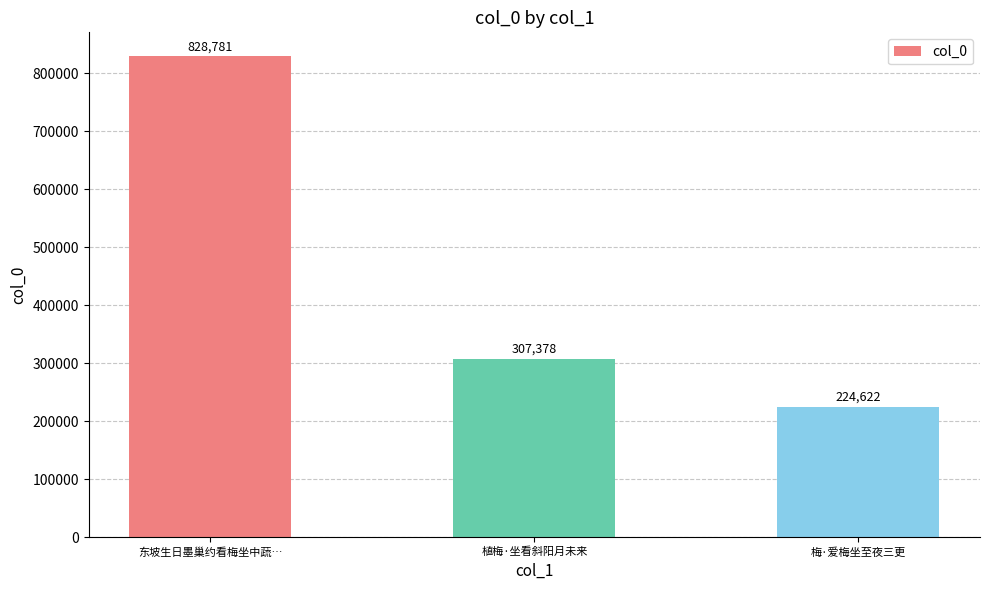

Reading left to right, extract all data points from this chart.

东坡生日墨巢约看梅坐中蔬…=828781	植梅·坐看斜阳月未来=307378	梅·爱梅坐至夜三更=224622